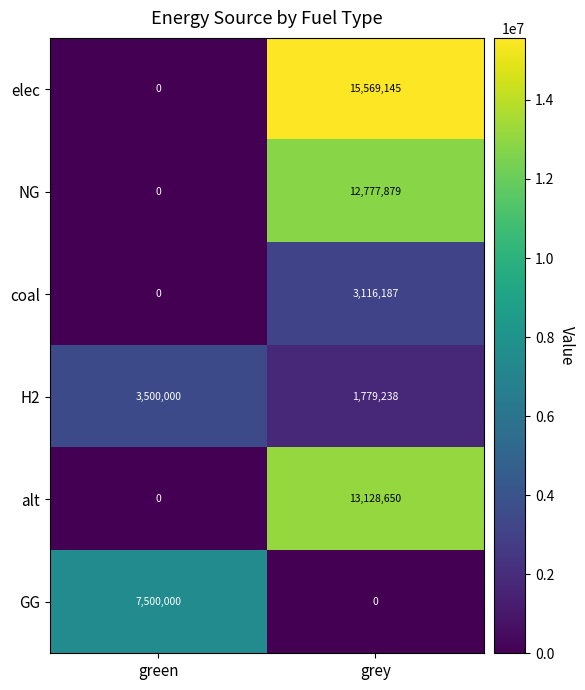

Reading right to left, extract all data points from this chart.

elec: grey=15569145	green=0
NG: grey=12777879	green=0
coal: grey=3116187	green=0
H2: grey=1779238	green=3500000
alt: grey=13128650	green=0
GG: grey=0	green=7500000